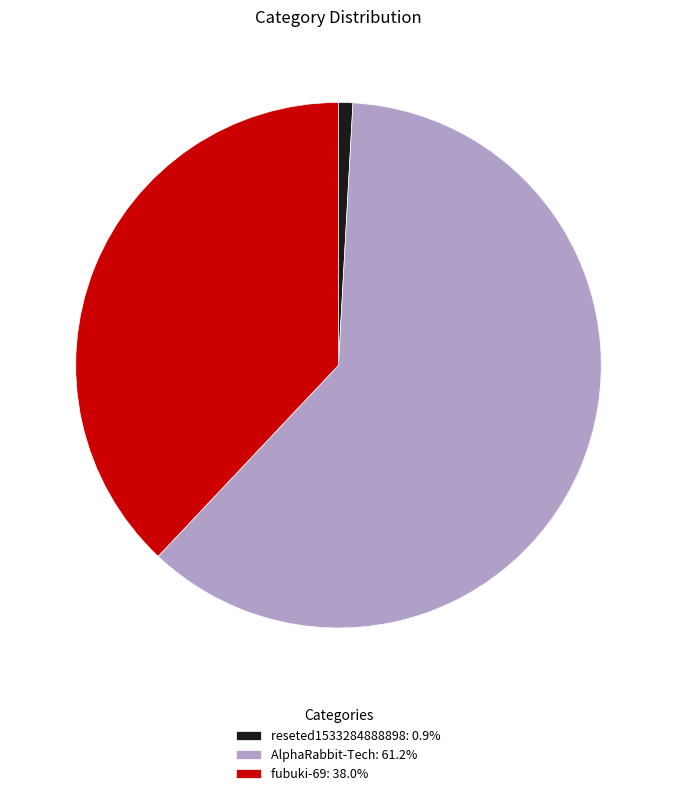

How many segments does this pie chart have?

3